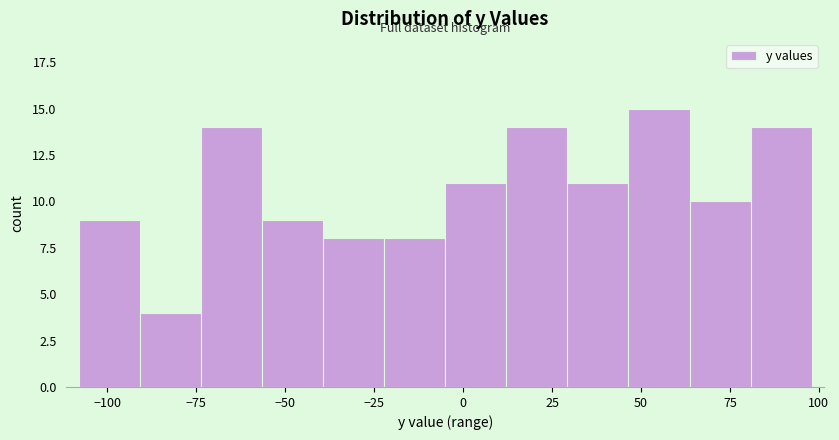

Around what value on the x-axis is the tallest bar? Give the approximate position of its centre, as read against the axis.

55